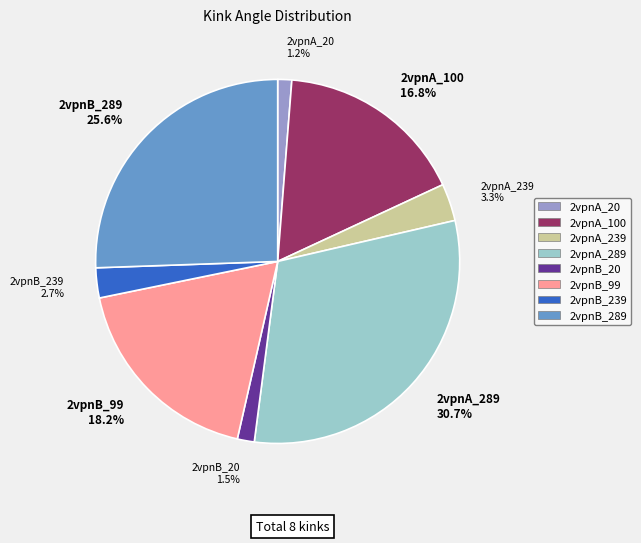

What is the ratio of the value at 2vpnA_100 to the value at 2vpnA_239?

5.1